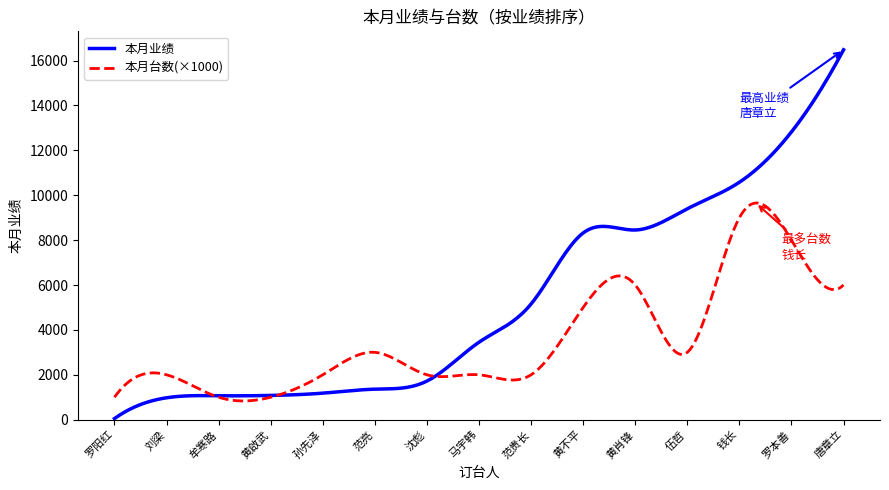

Rank the series by their average value, from lowest to highest.

本月台数(×1000), 本月业绩